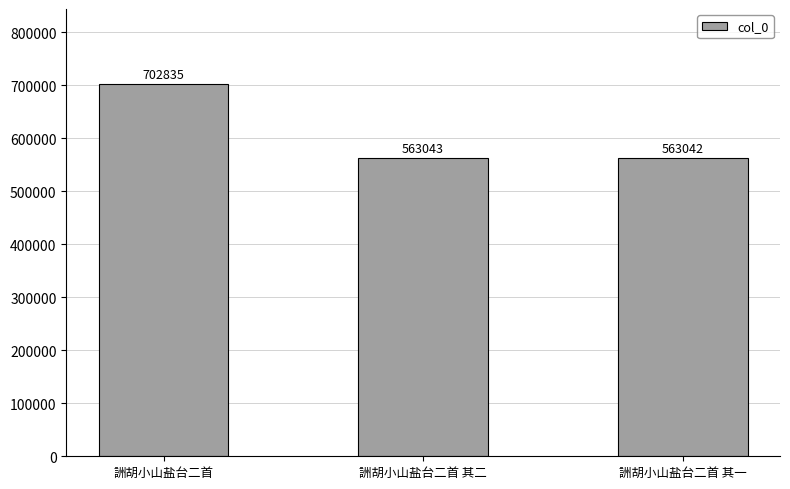

List the labels in order of value, largest first.

詶胡小山盐台二首, 詶胡小山盐台二首 其二, 詶胡小山盐台二首 其一